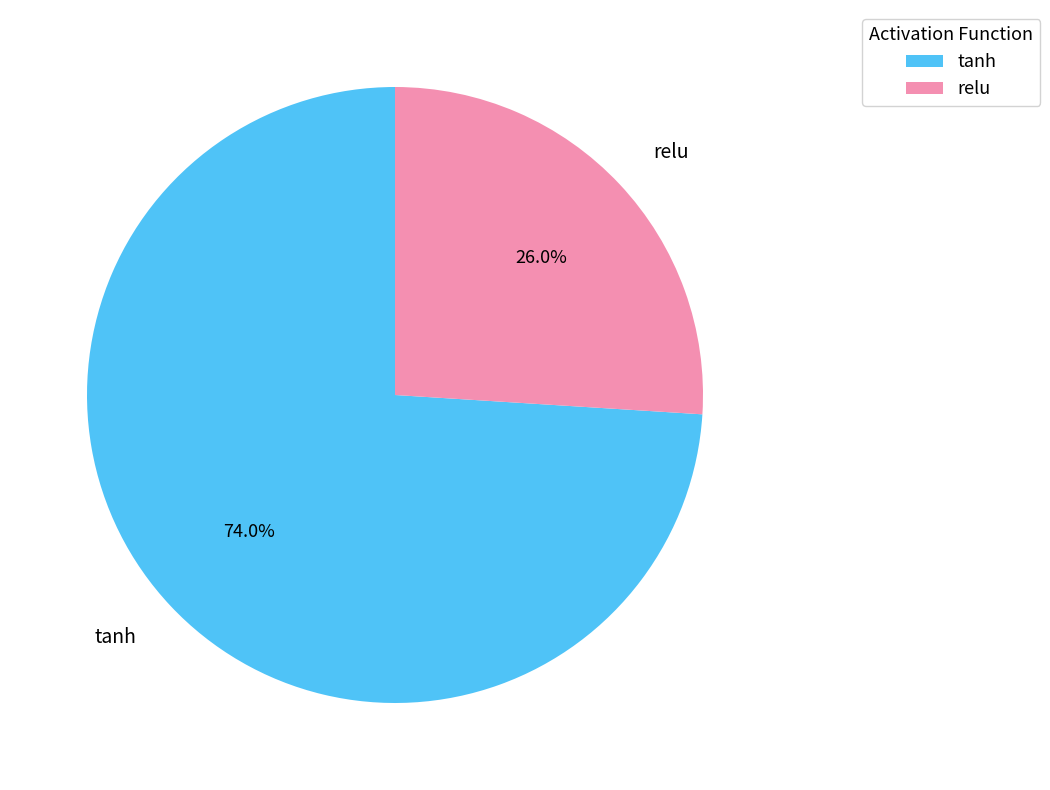

Count the number of slices in the pie.

2